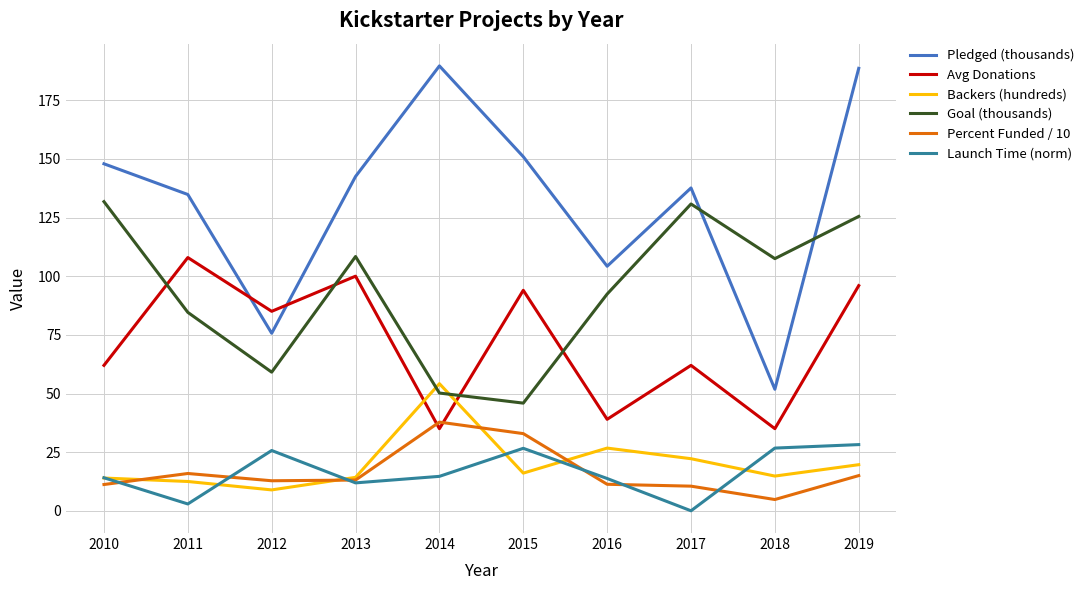

At which category is the sum across all series the highest?

2019